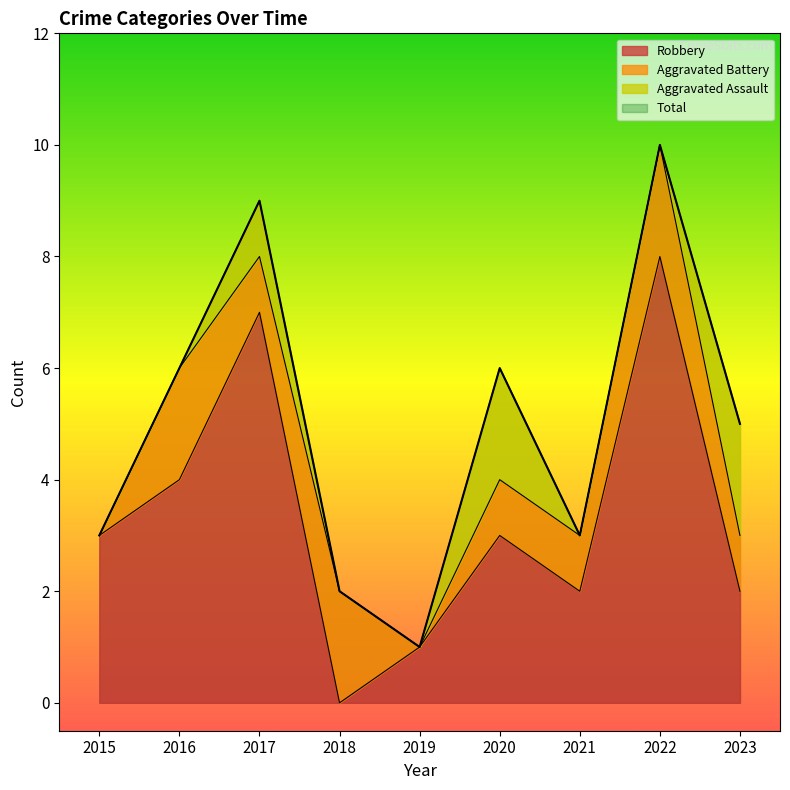

At which label does Robbery reach its minimum?

2018